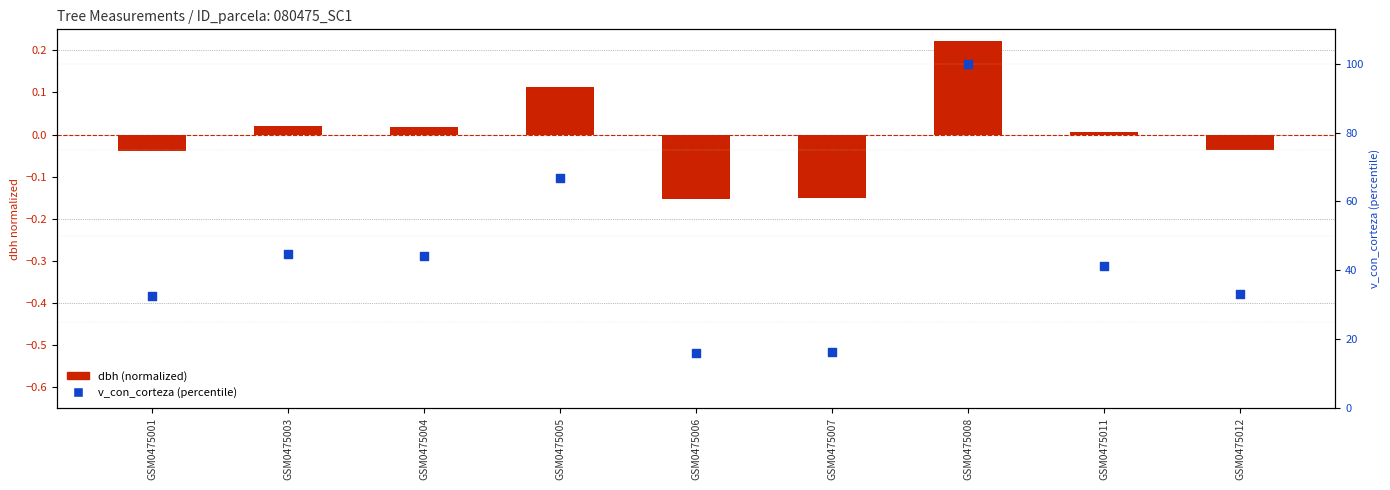

What is the total value across all series at GSM0475005?

66.8